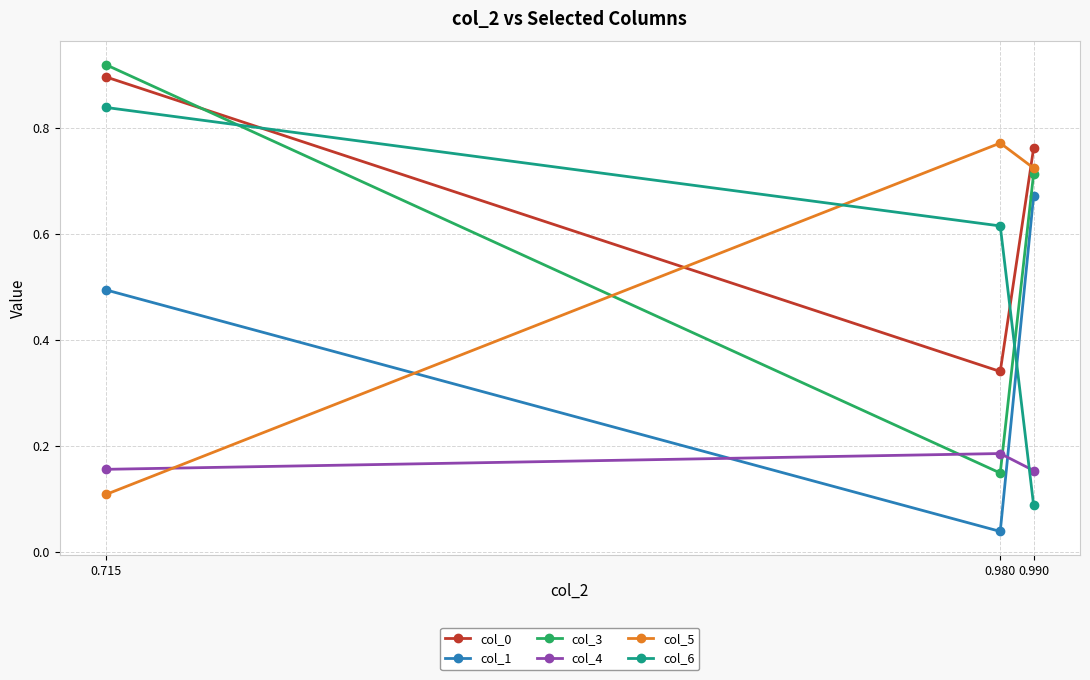

What is the approximate value of col_3 at 0.990?

0.7